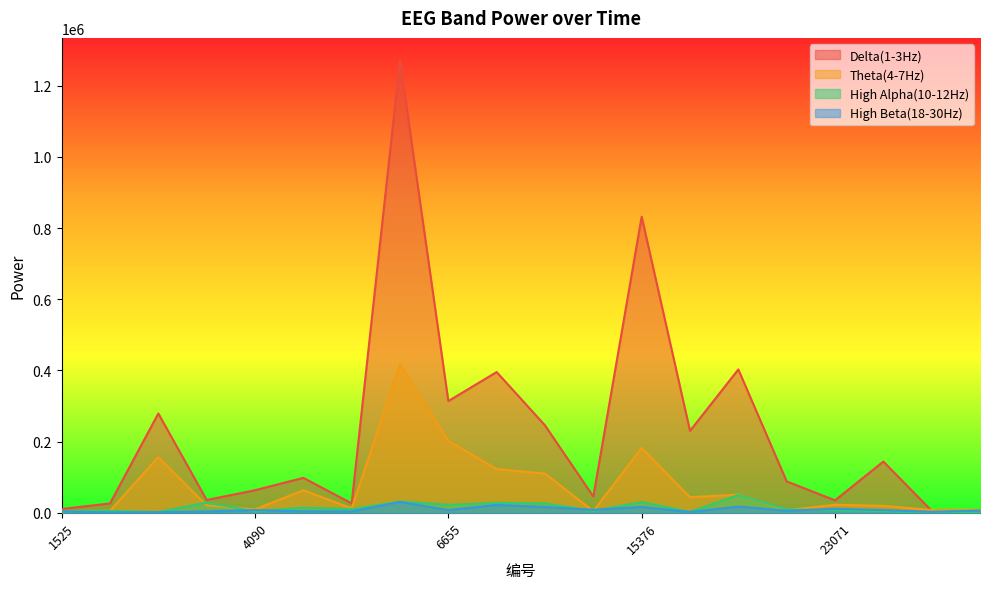

At which category is the sum across all series the highest?

5629